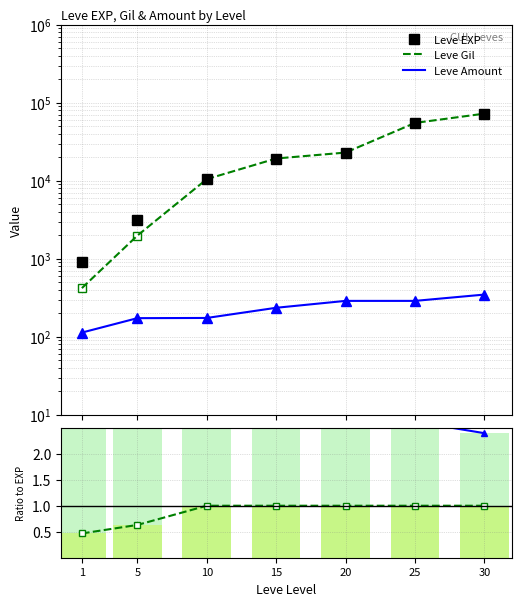

At which category is the sum across all series the highest?

30